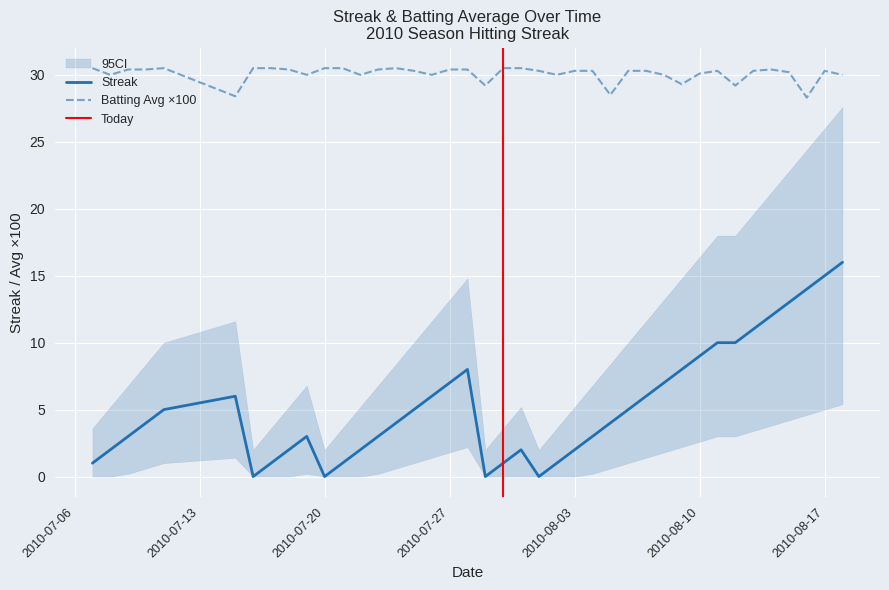

Which series has the largest total across all categories?

batting_avg